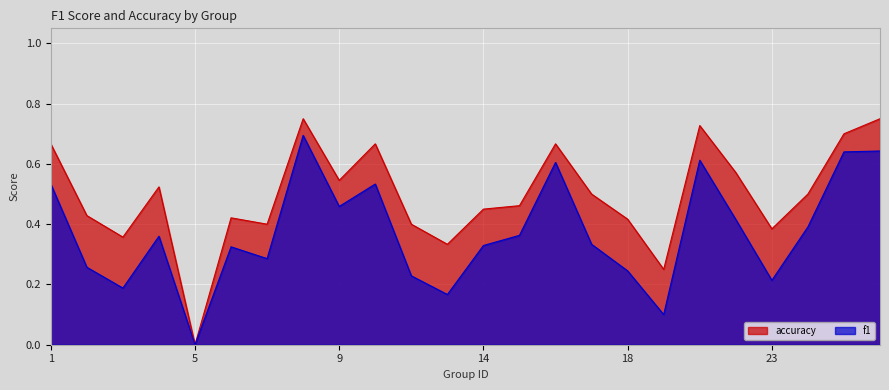

What is the approximate value of accuracy at 1?

0.7